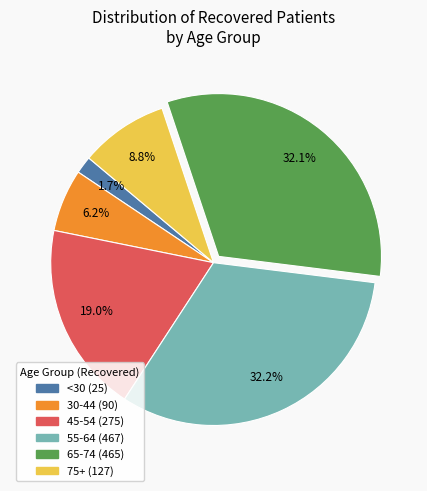

Does any single category account for the majority?

No